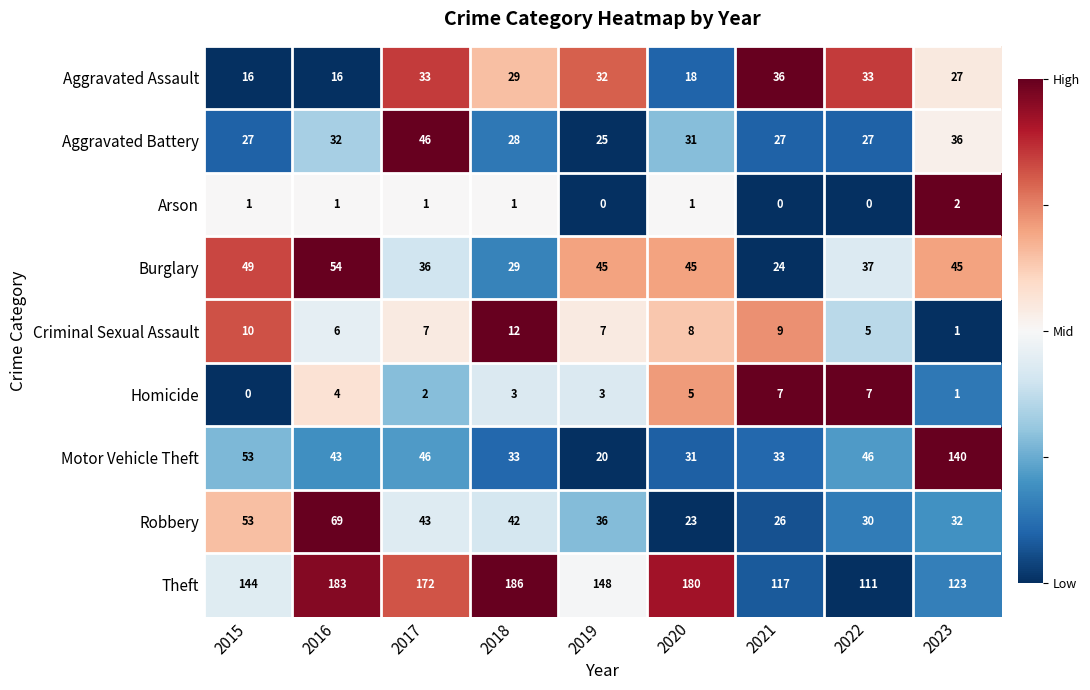

What is the difference between the maximum and minimum values in the Robbery series?

46